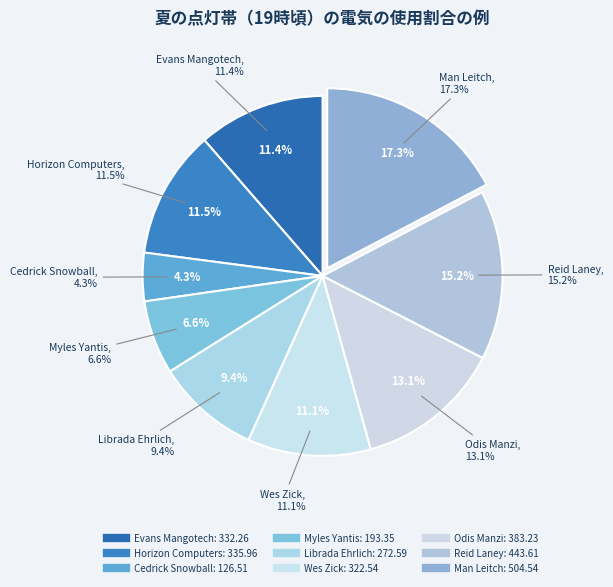

Is there a majority slice in this chart?

No